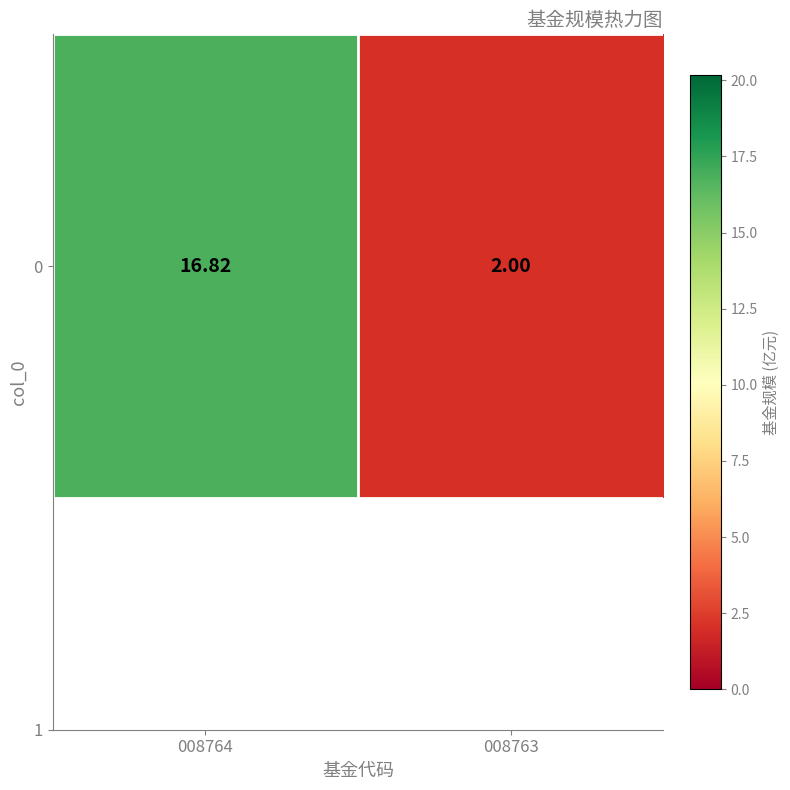

At which category does the chart reach its peak across all series?

008764